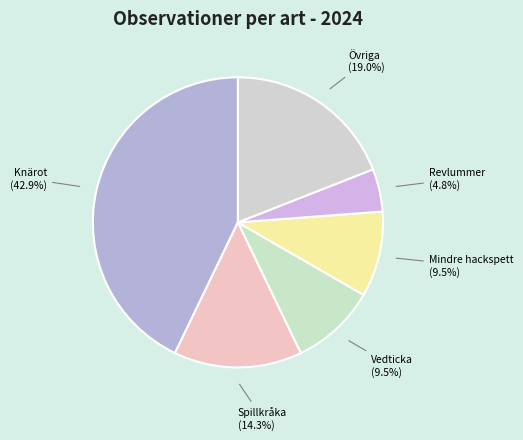

Between Spillkråka and Övriga, which is larger?

Övriga